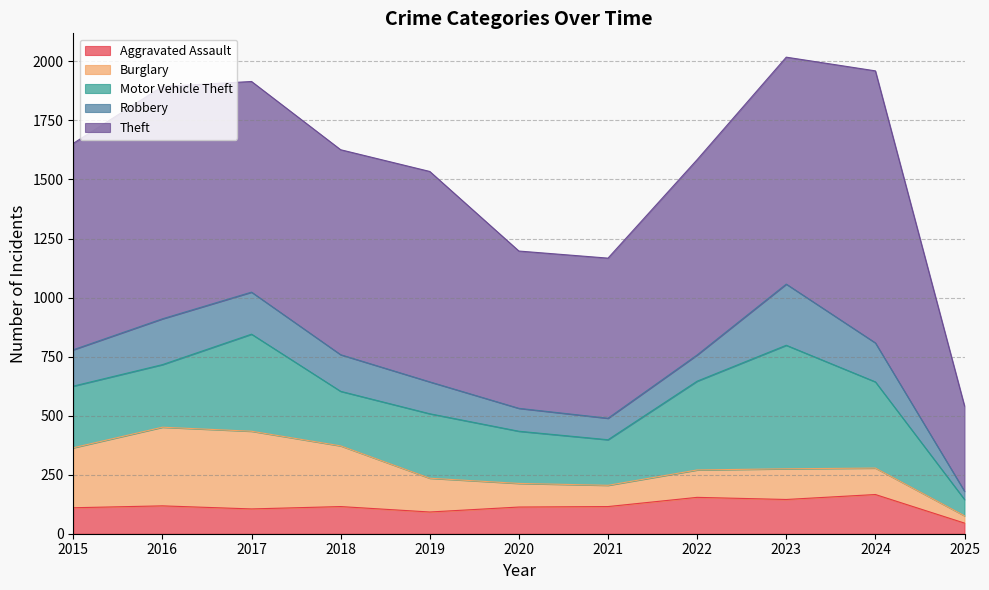

List the series in order of their peak value, highest first.

Theft, Motor Vehicle Theft, Burglary, Robbery, Aggravated Assault